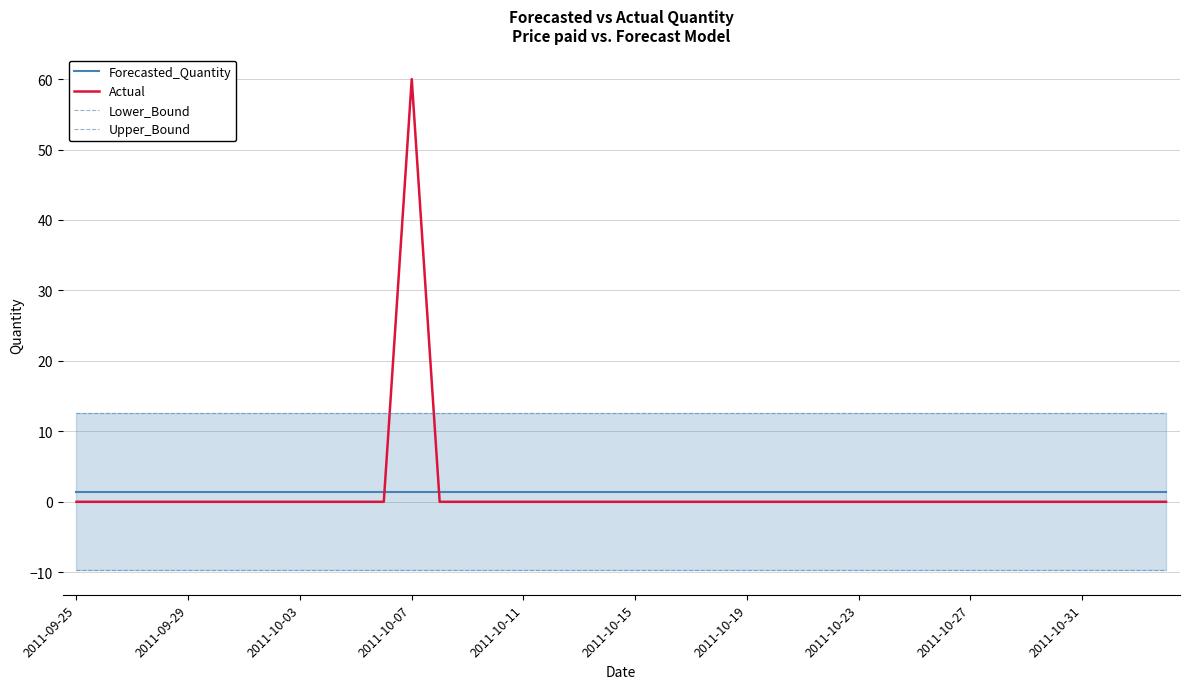

What is the spread (max minus min) of values at 29?

22.3